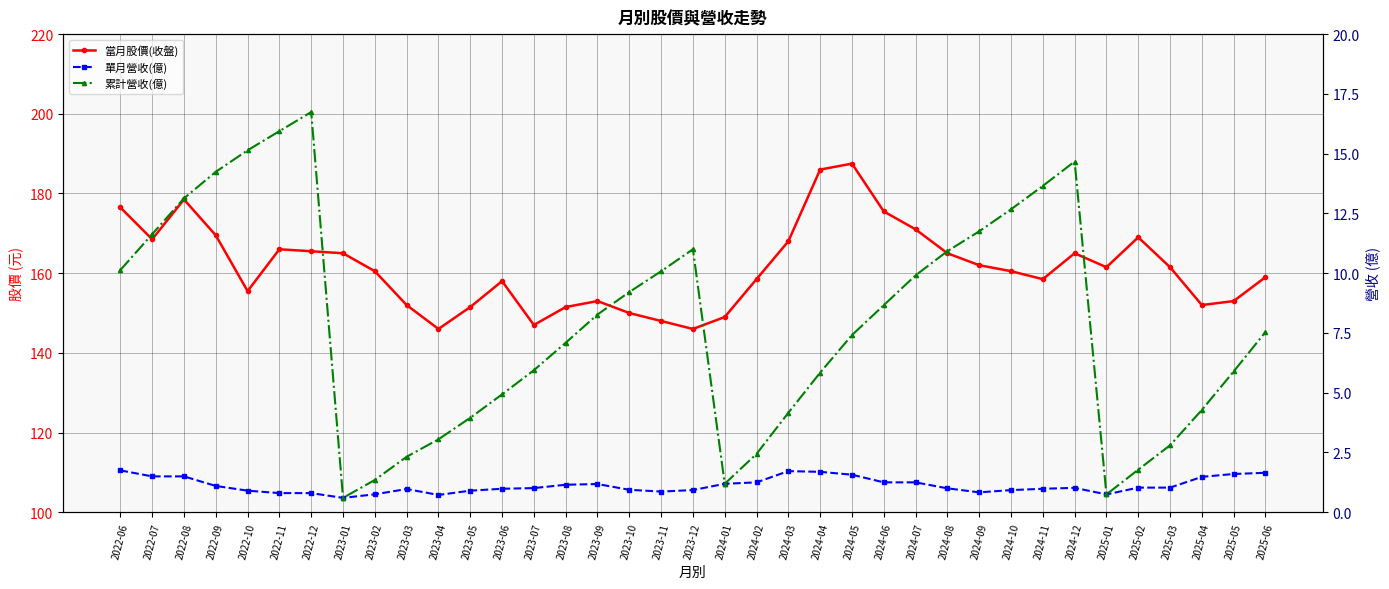

What is the lowest value of the 累計營收(億) series?

0.6